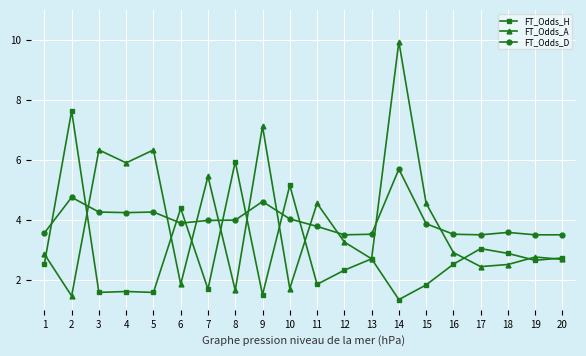

What are all the series names shown in the legend?

FT_Odds_H, FT_Odds_A, FT_Odds_D